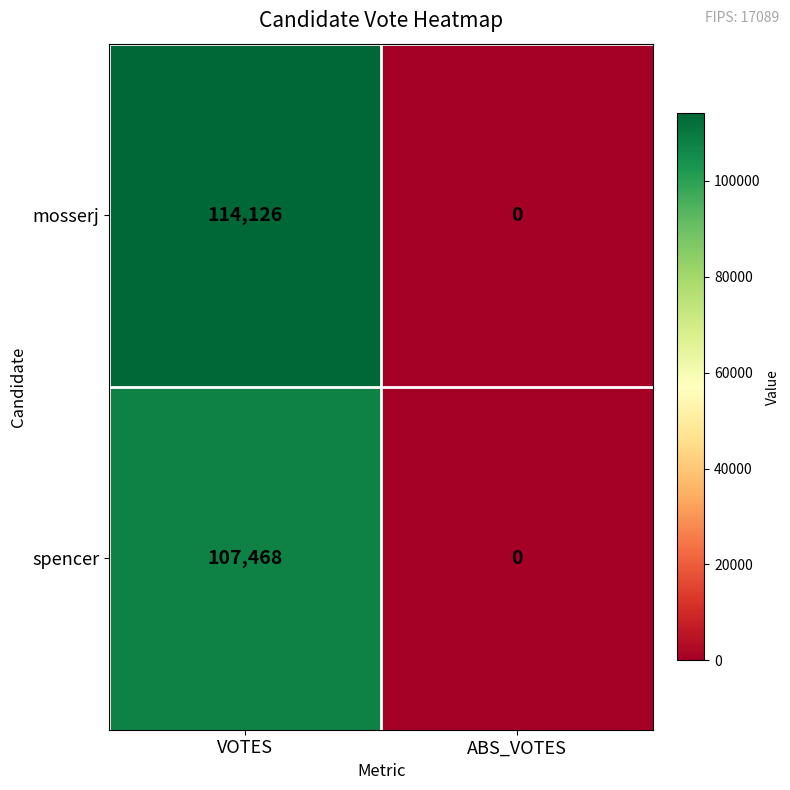

What is the difference between the highest and lowest values at VOTES?

6658